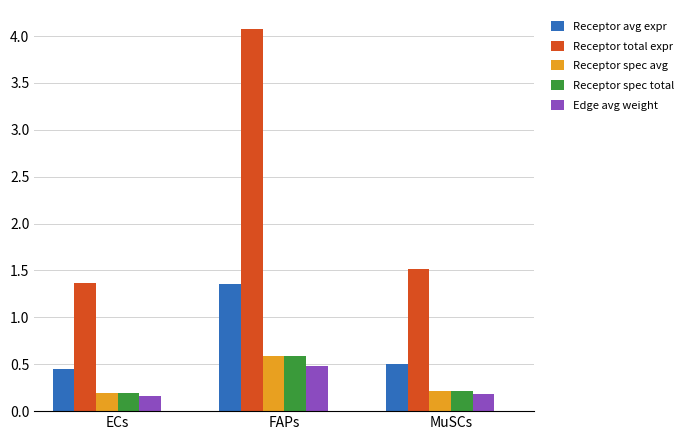

What is the spread (max minus min) of values at MuSCs?

1.3